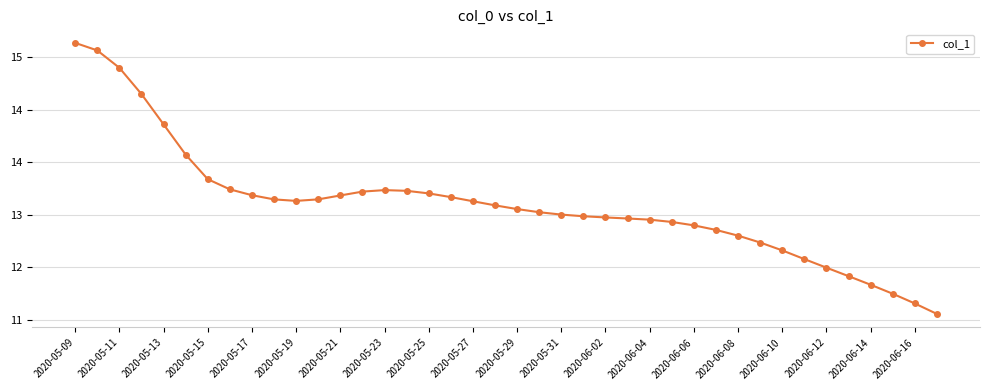

Is this an area chart (filled region under the line)?

No